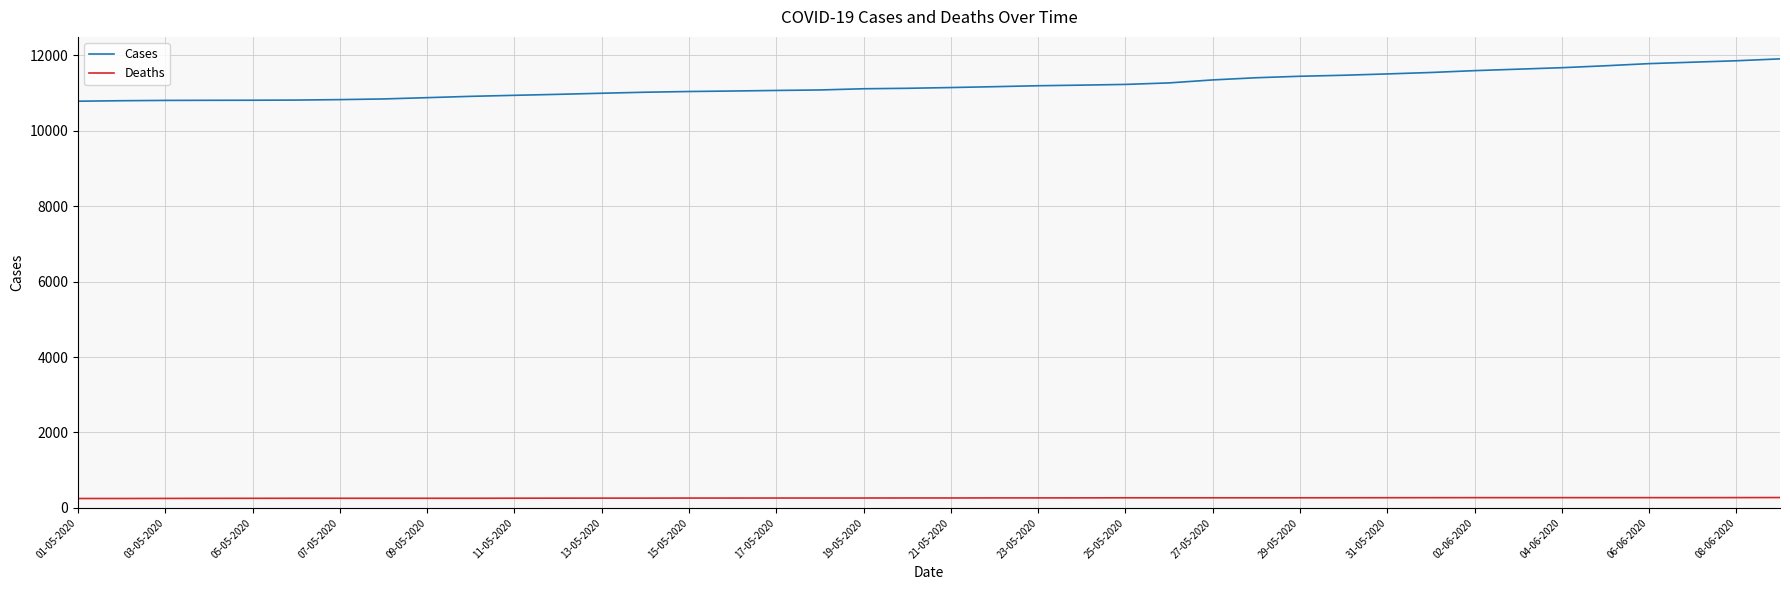

True or false: Cases and Deaths cross at least once.

False